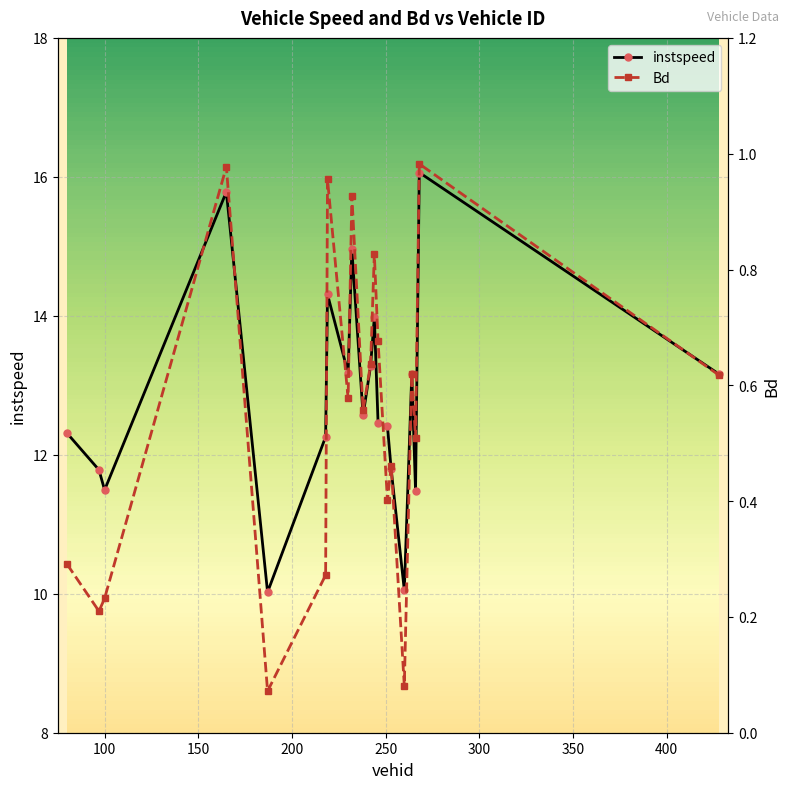

What is the value of the instspeed point at the 4th from the left?

15.8